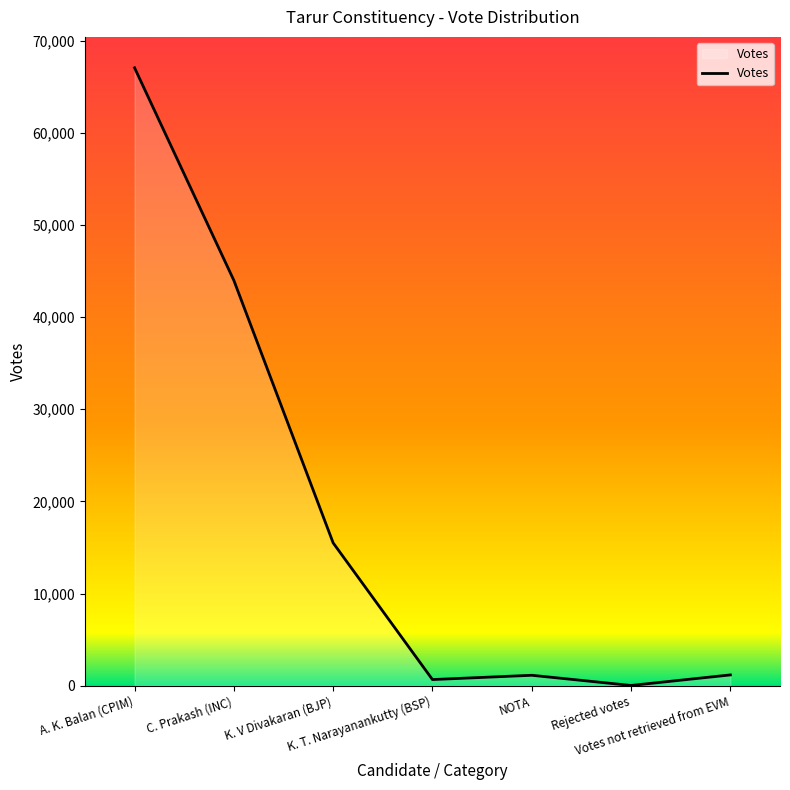

True or false: the data has more than 1 interior local peaks.

False